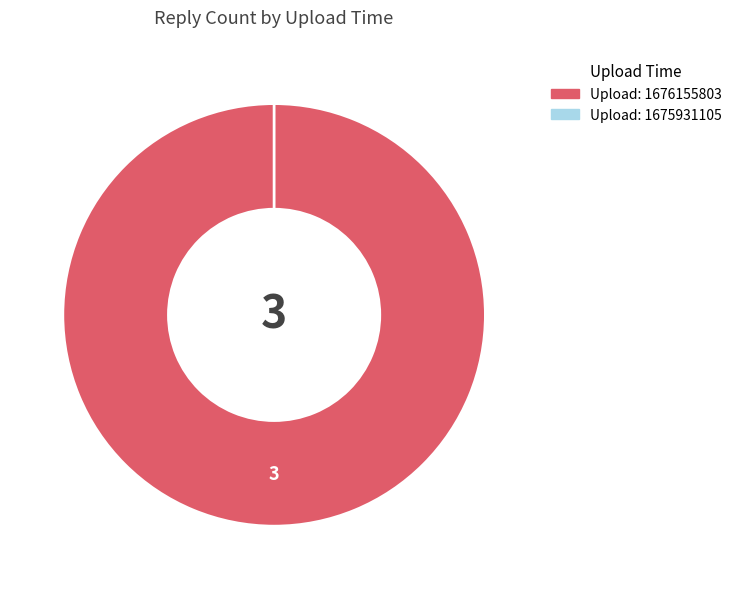

To the nearest percent, what is the combined percentage of 1676155803 and 1675931105?

100%